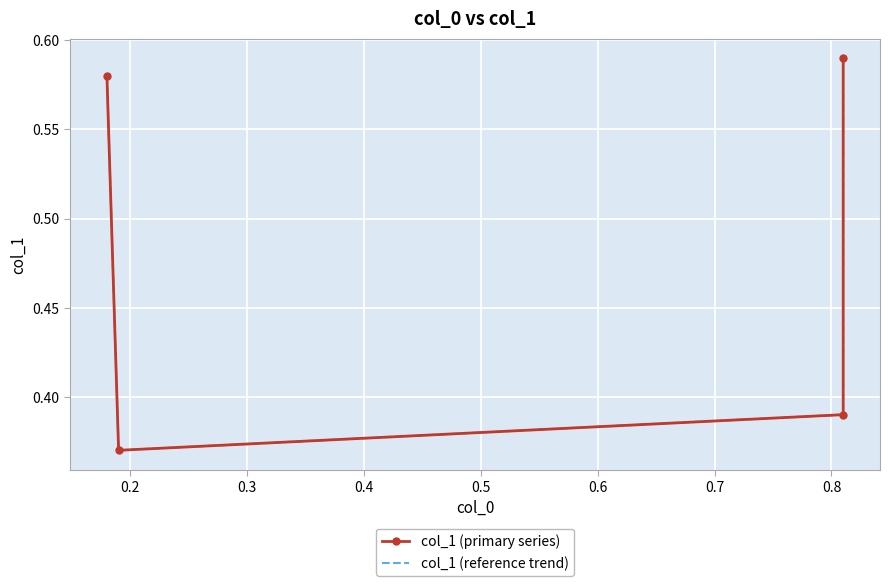

True or false: col_1 (reference trend) has more than 1 interior local peaks.

False